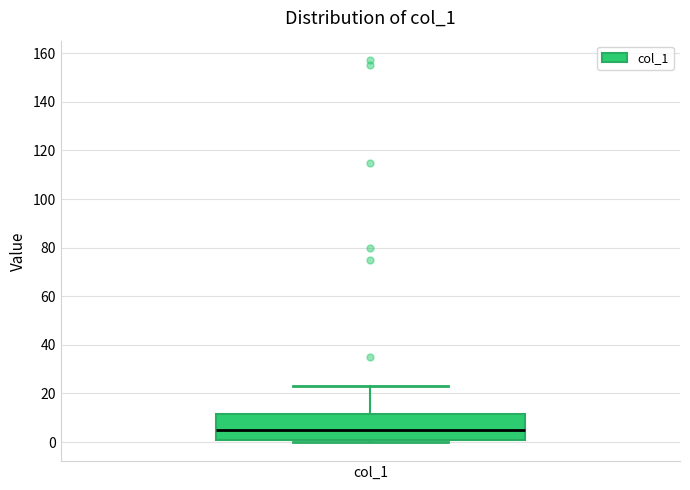

Where is the lower edge of the box for col_1 on the y-axis? The values are not printed on the chart, so give them approximately, as read against the axis.

2